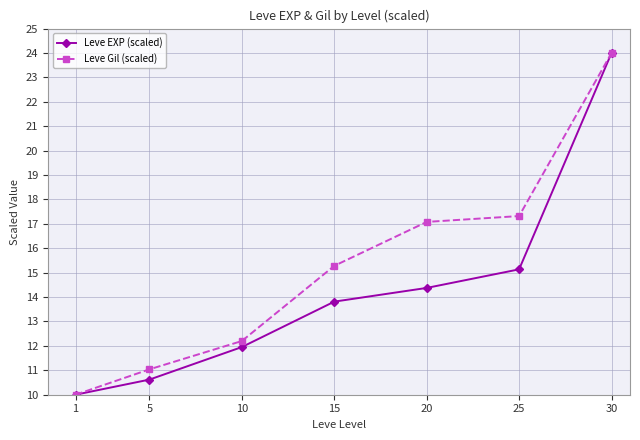

At which label does Leve Gil (scaled) reach its minimum?

1